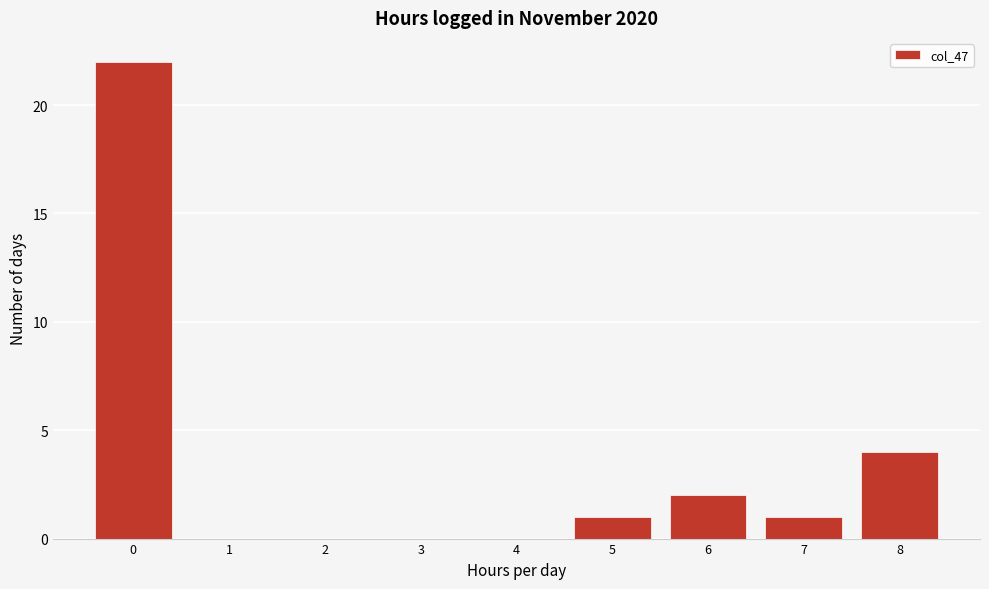

Reading left to right, what are all the values shown in this chart?

0=22	1=0	2=0	3=0	4=0	5=1	6=2	7=1	8=4